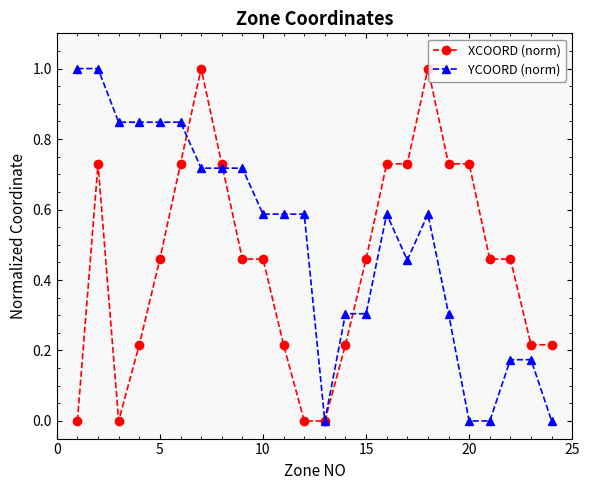

Which series has the largest total across all categories?

YCOORD (norm)